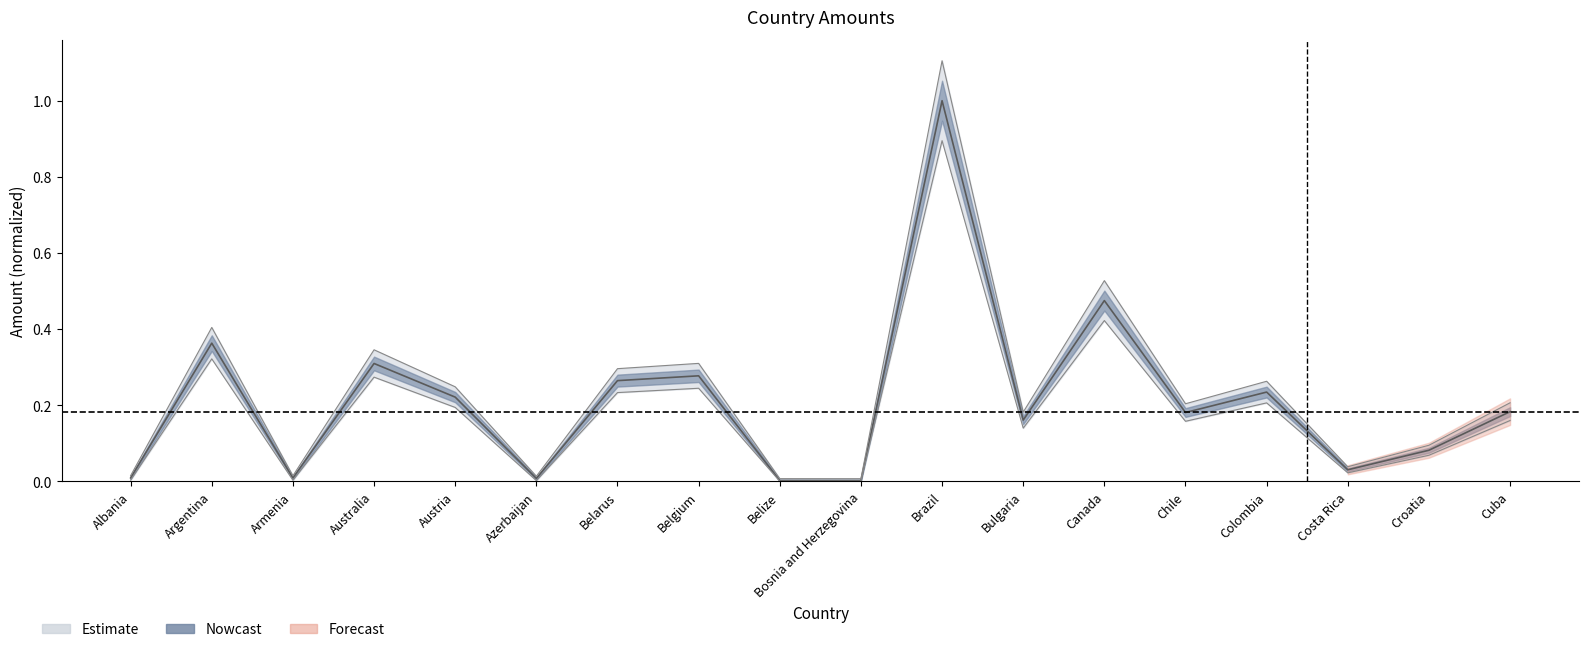

Count the number of categories in the chart.

18